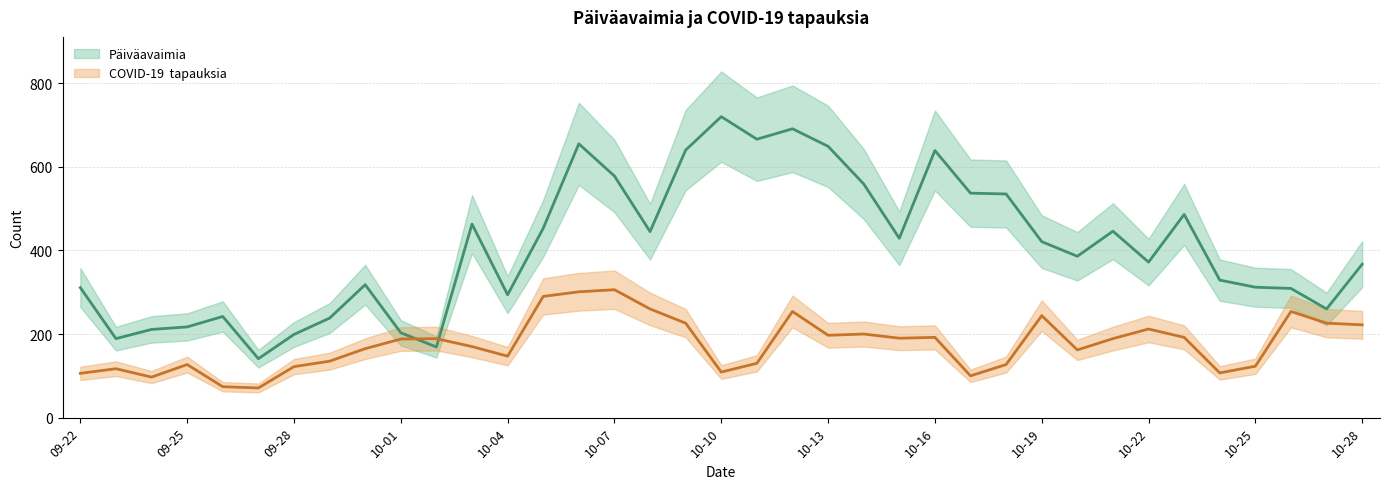

What is the sum of the COVID-19  tapauksia values at 2020-10-04 and 2020-10-11?

277